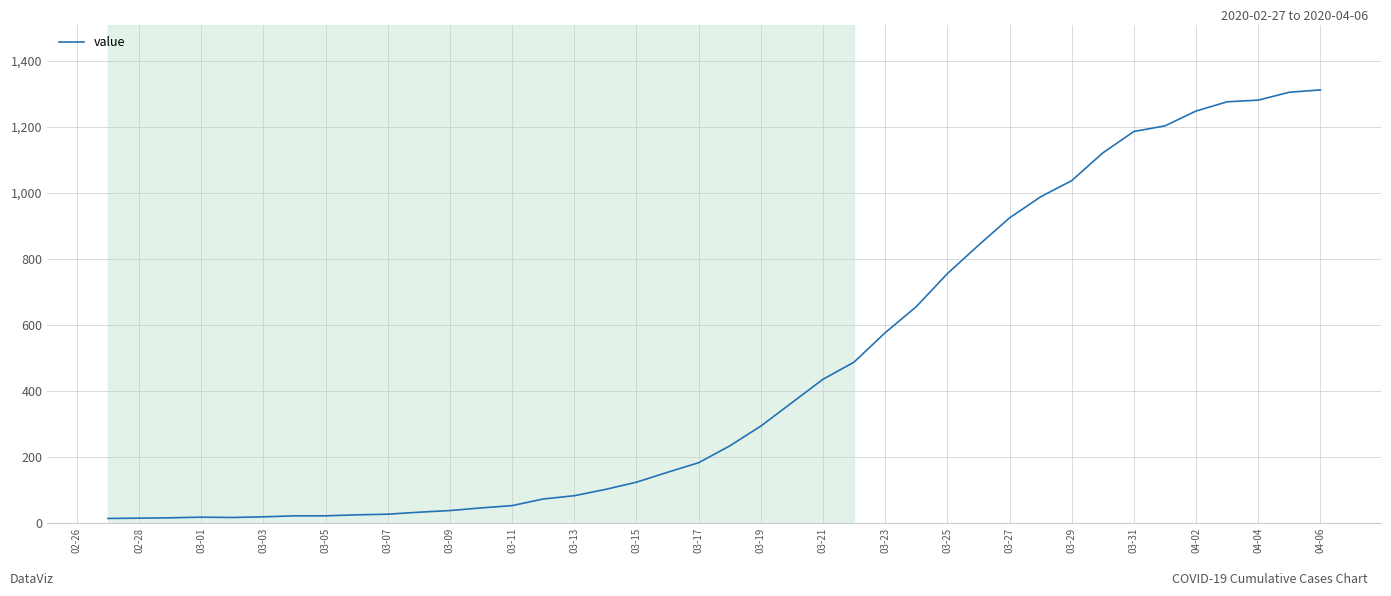

What is the maximum value shown in the chart?

1312